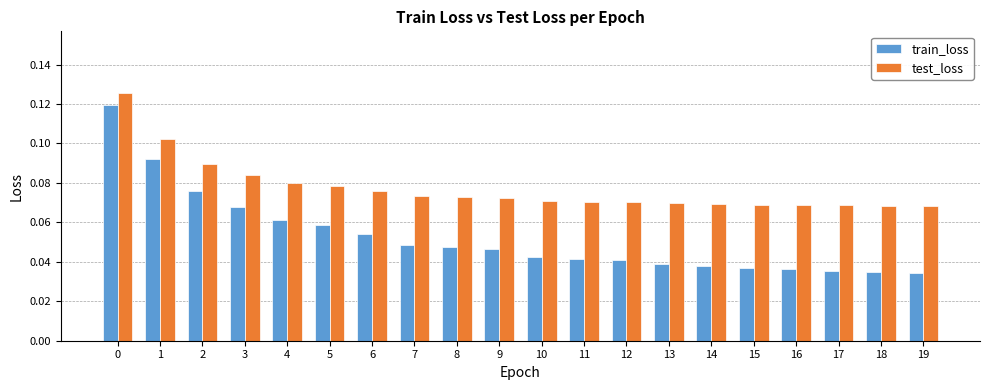

The value of train_loss at 16 is 0.1. True or false?

False